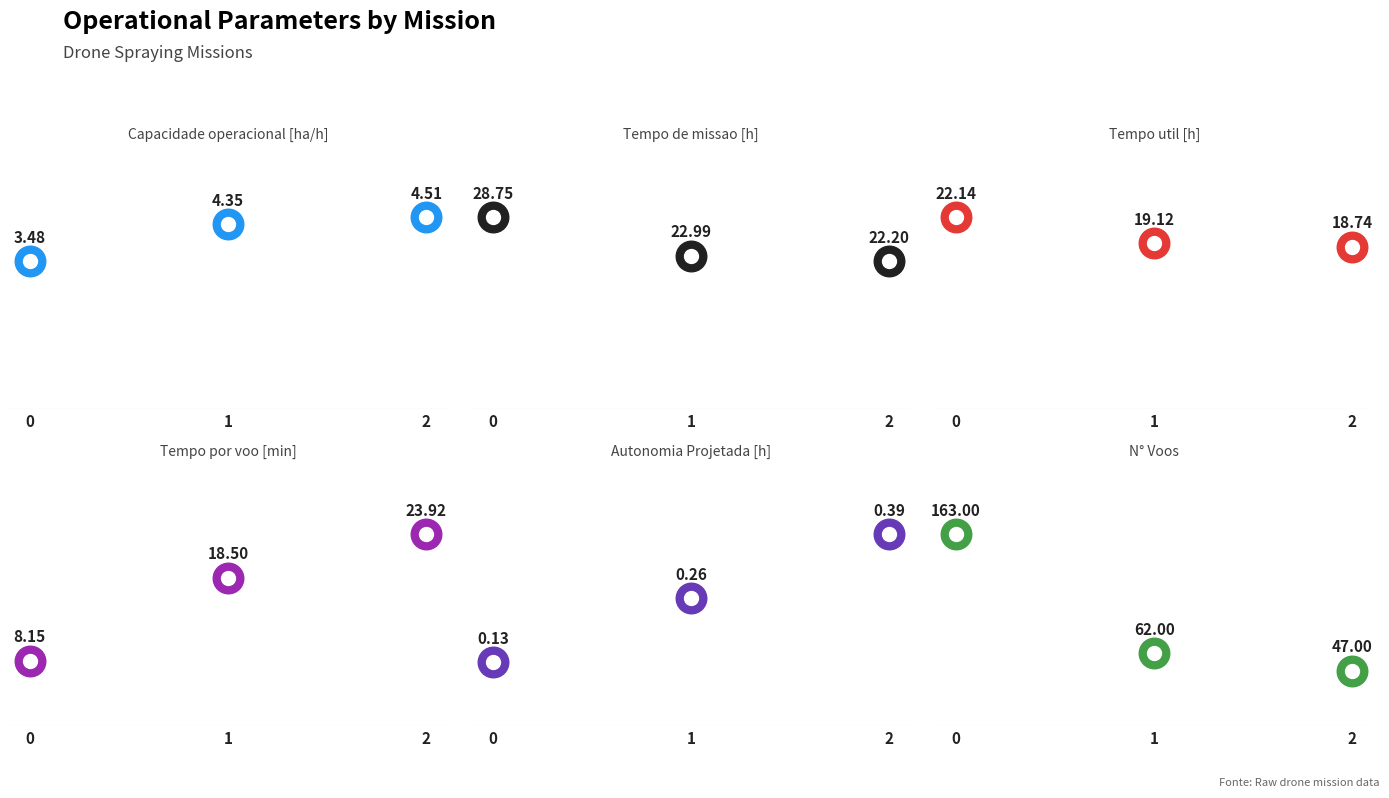

Reading left to right, transcribe all the data shown in this chart.

Capacidade operacional [ha/h]: 0=3.5	1=4.3	2=4.5
Tempo de missao [h]: 0=28.8	1=23.0	2=22.2
Tempo util [h]: 0=22.1	1=19.1	2=18.7
Tempo por voo [min]: 0=8.2	1=18.5	2=23.9
Autonomia Projetada [h]: 0=0.1	1=0.3	2=0.4
N° Voos: 0=163.0	1=62.0	2=47.0